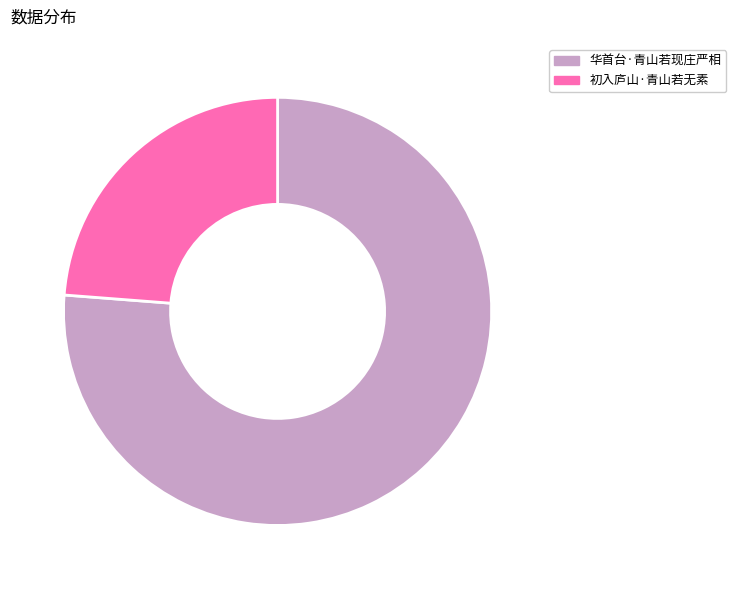

Between 华首台·青山若现庄严相 and 初入庐山·青山若无素, which is larger?

华首台·青山若现庄严相